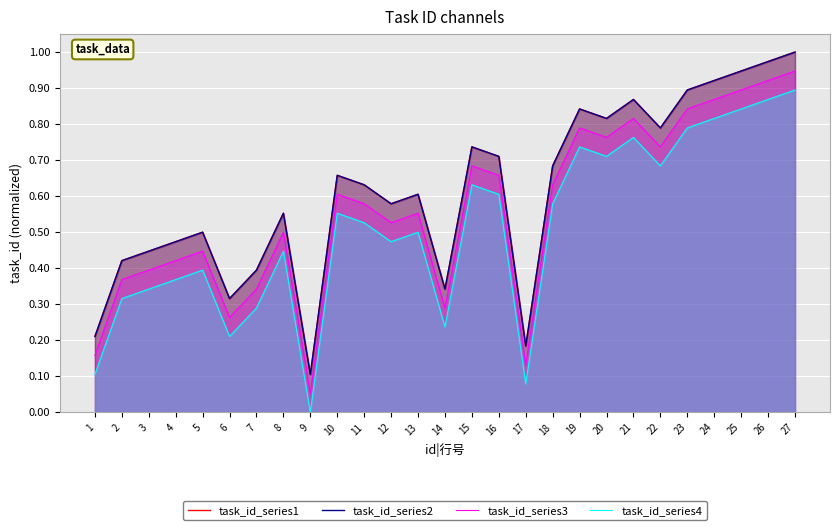

What value does the task_id_series3 series have at 23?

0.8